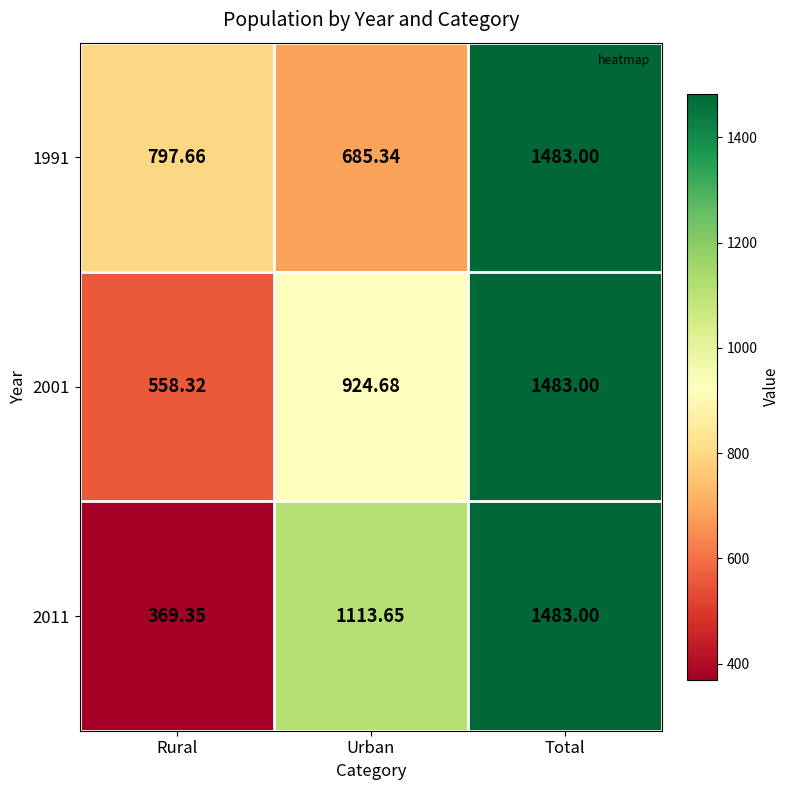

Which category has the lowest value across all series?

Rural